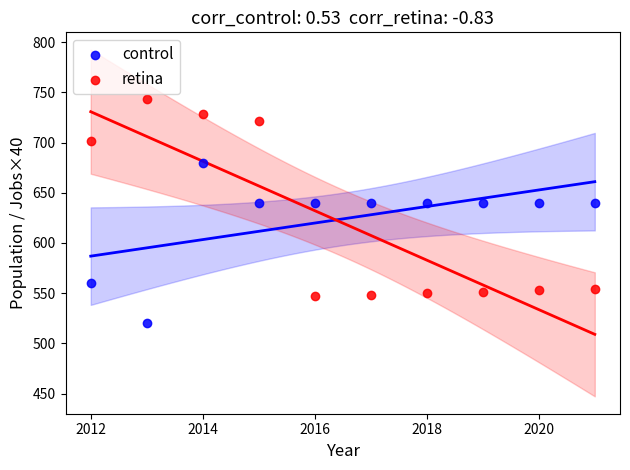

Across all data points, what is the range of X values (max minus min)?

9